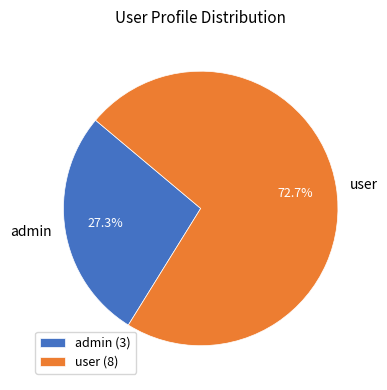

What is the smallest slice in the pie chart?

admin